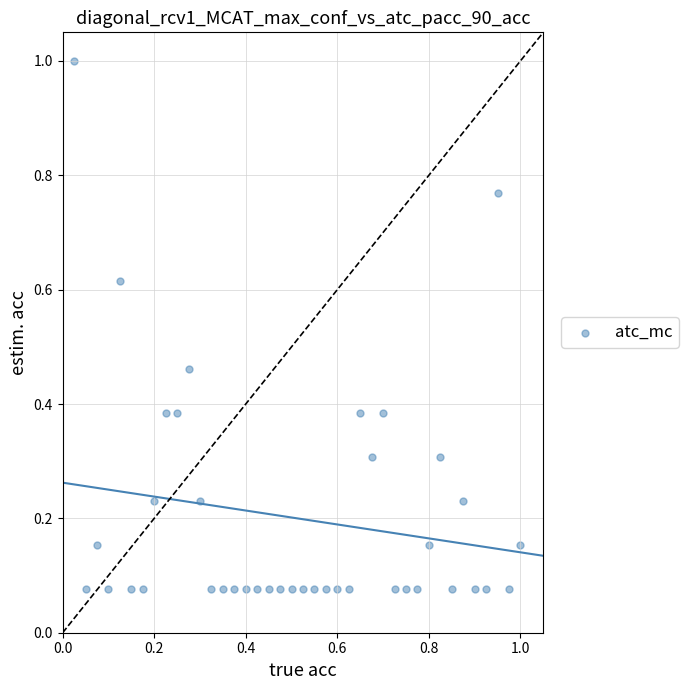

What is the range of X values (max minus min)?

1.0